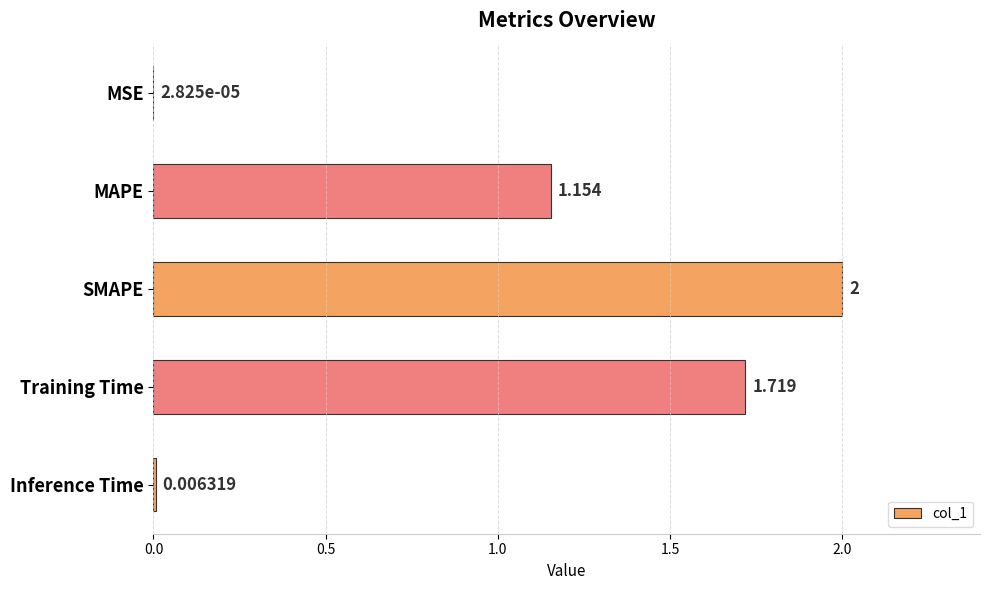

At which label is the value closest to 1?

MAPE